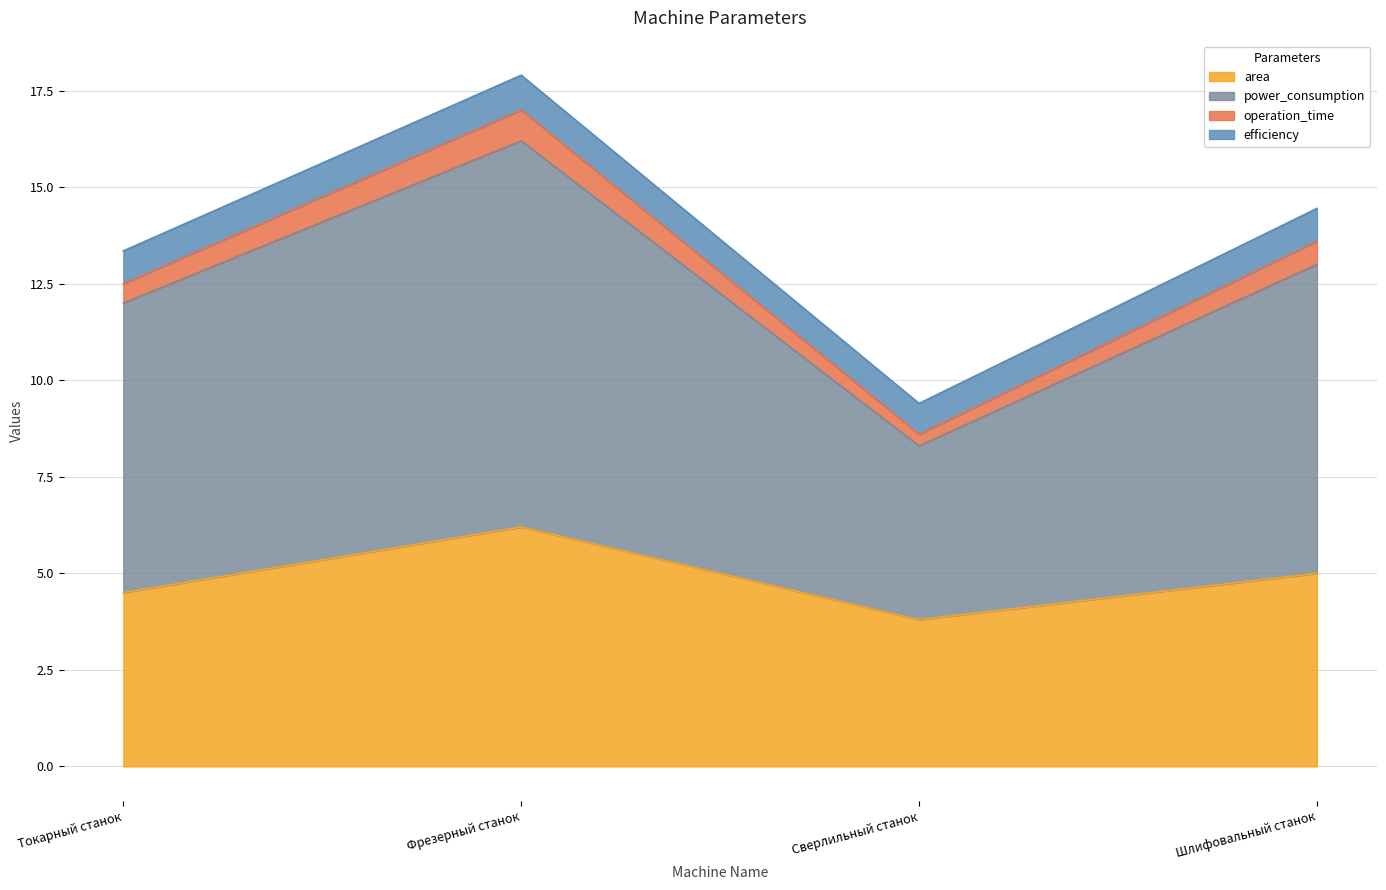

True or false: power_consumption and operation_time cross at least once.

False